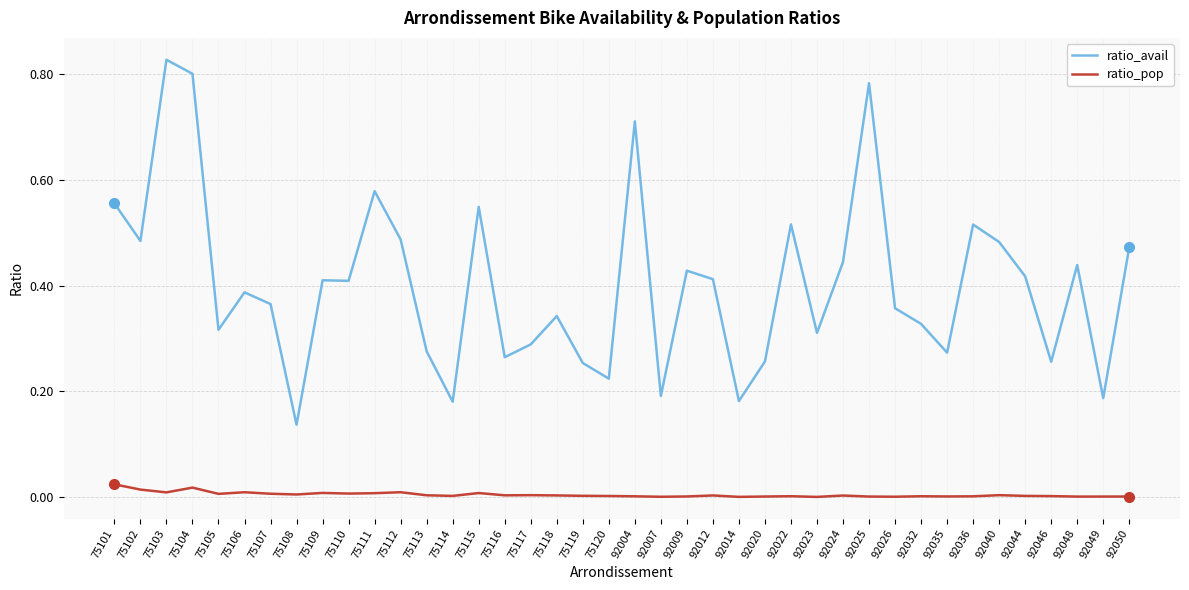

Which series changed the most between 75116 and 92012?

ratio_avail